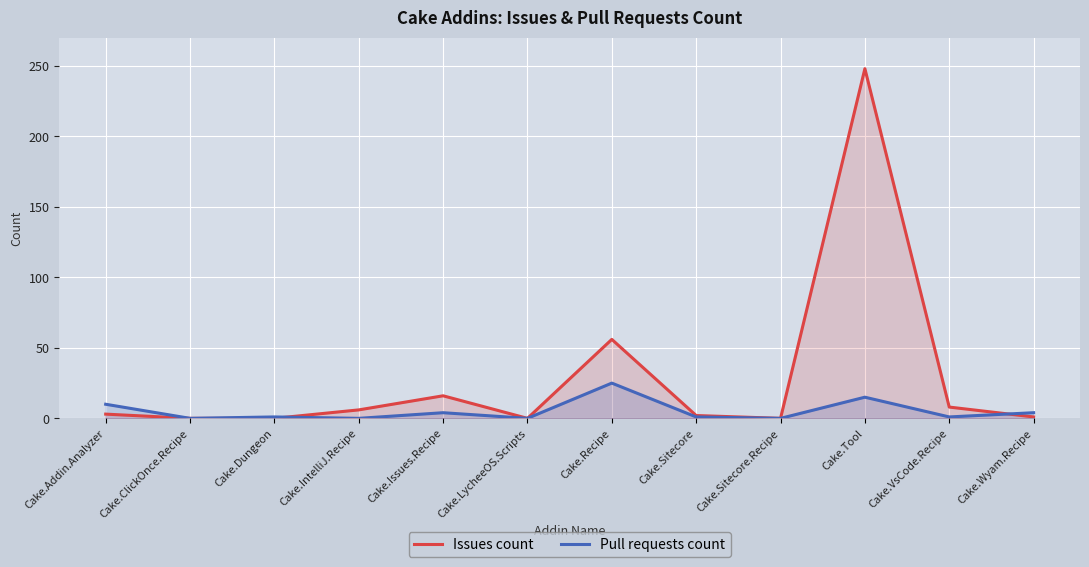

What are all the series names shown in the legend?

Issues count, Pull requests count